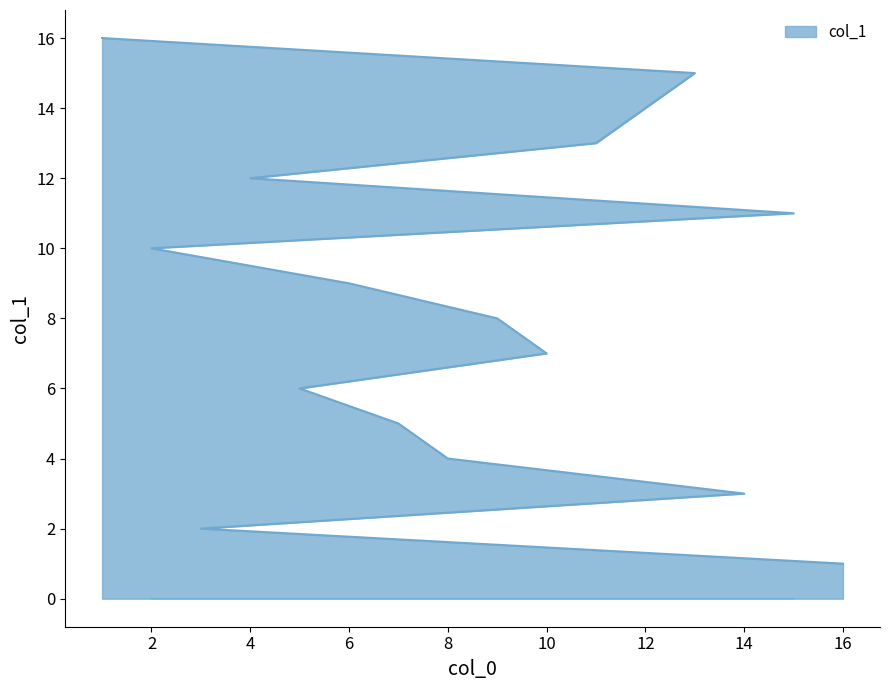

The value at 14 is 2. True or false?

False